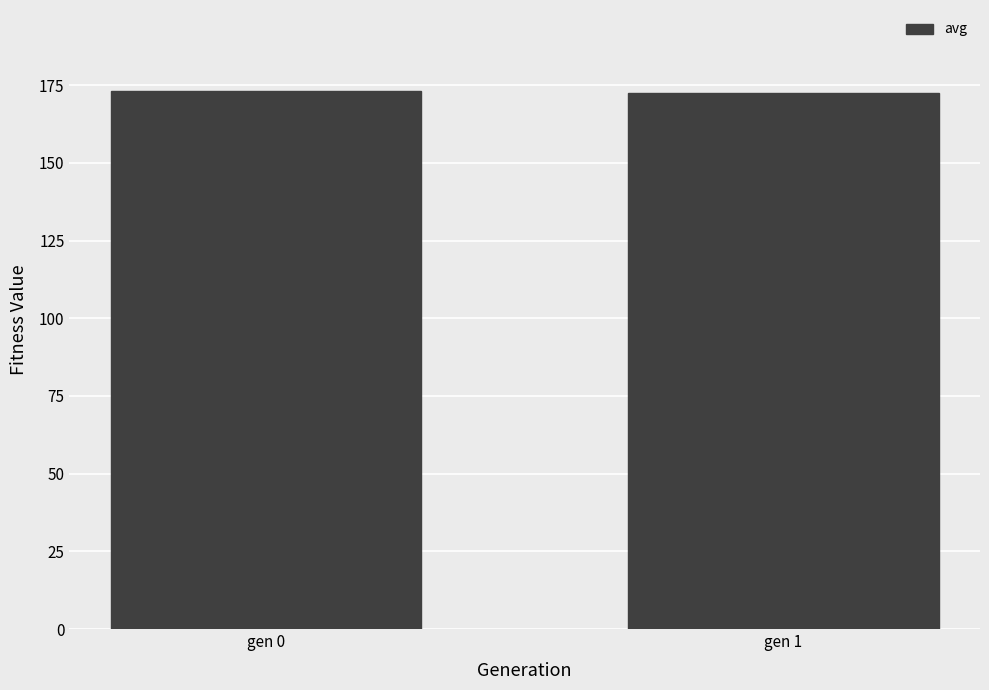

What is the ratio of the value at gen 0 to the value at gen 1?

1.0